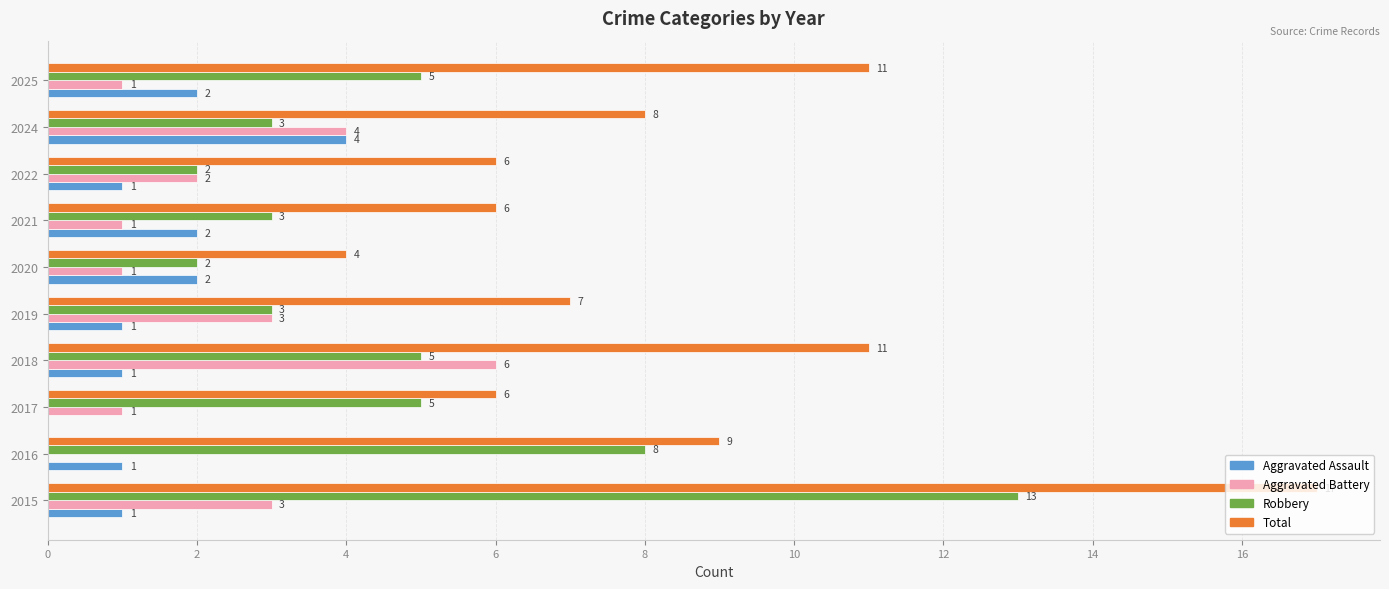

Is it true that Aggravated Battery equals 4 at 2024?

True